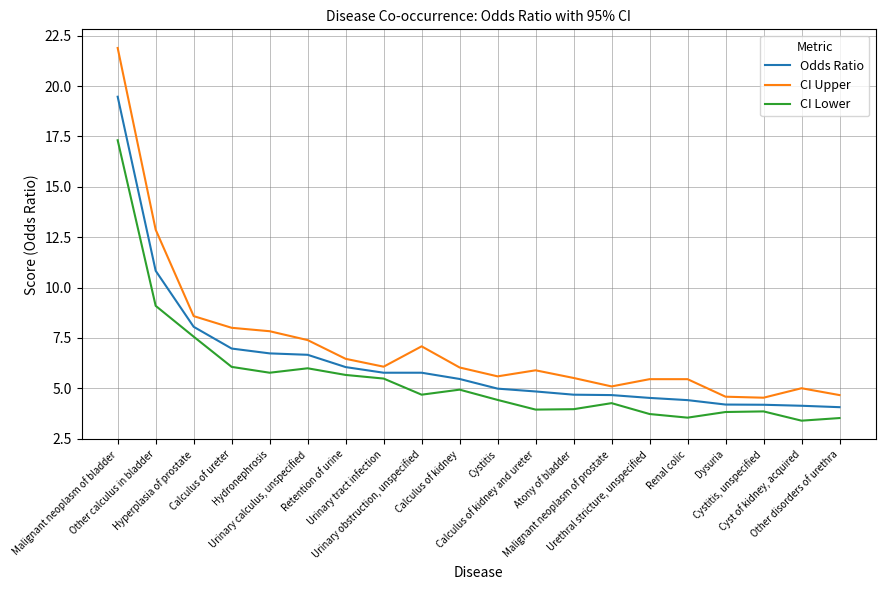

How many values in the CI Upper series are below 6?

10